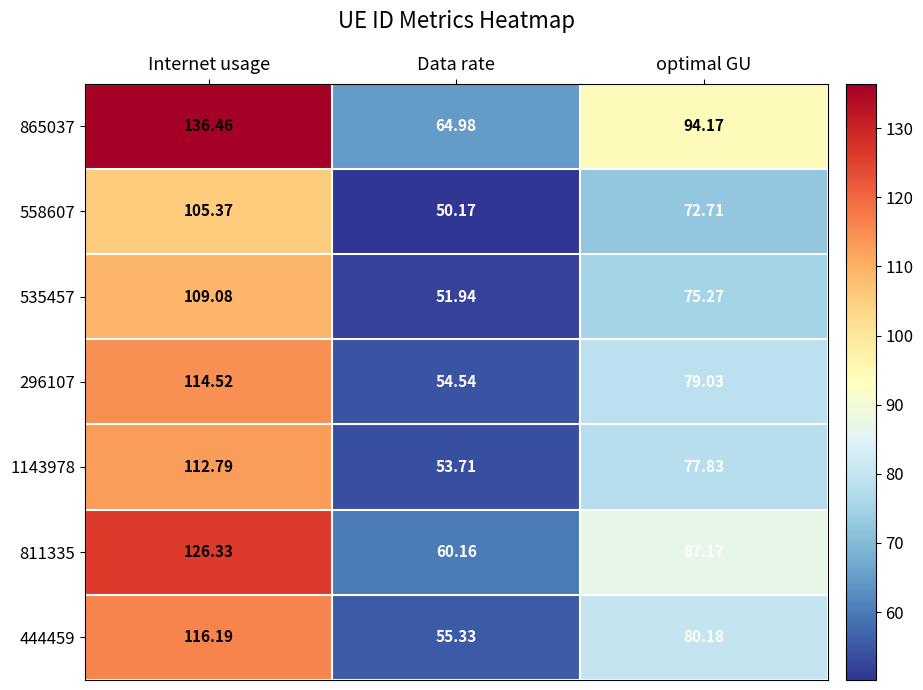

What is the spread (max minus min) of values at Data rate?

14.8